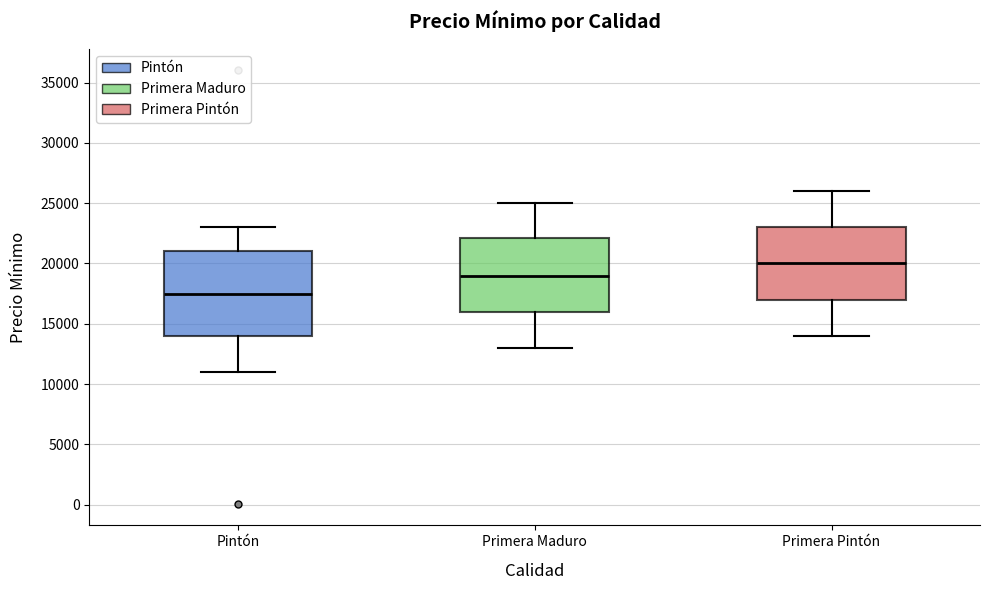

Which box has the highest median line?

Primera Pintón